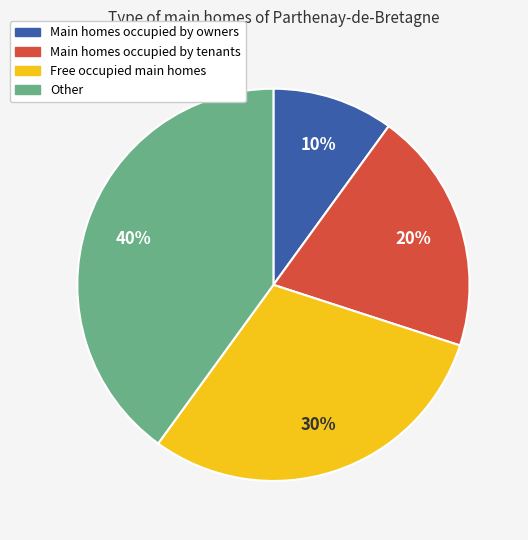

Is there any slice that represents more than half of the pie?

No